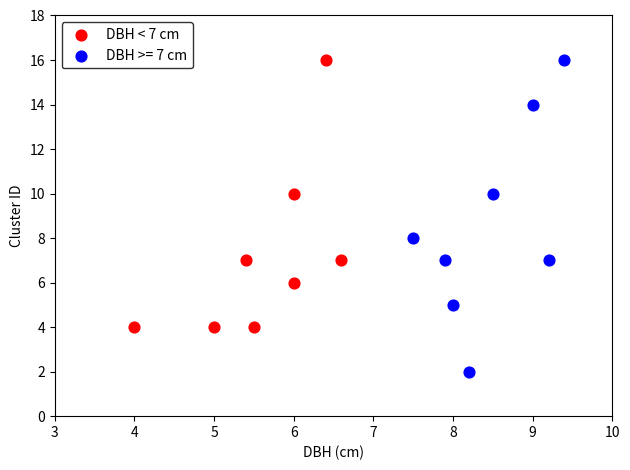

Which series has the largest Y range (max minus min)?

DBH >= 7 cm